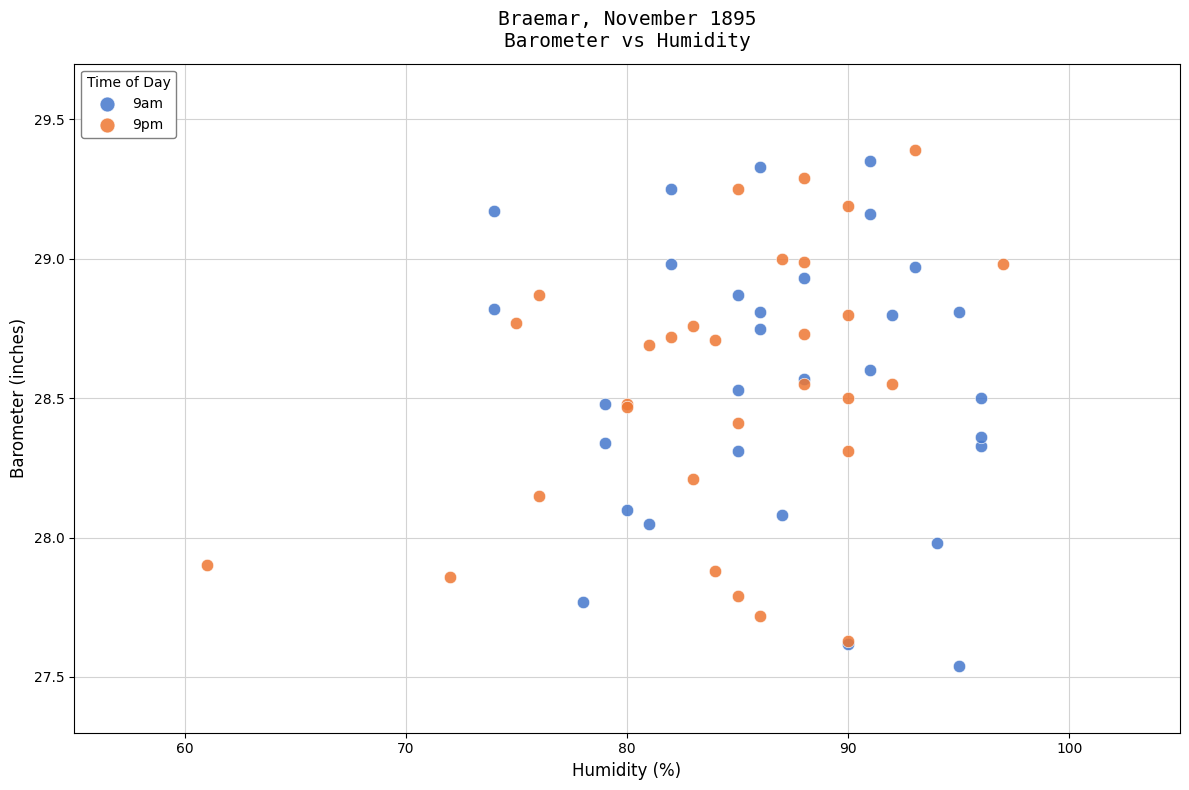

Which series reaches the minimum Y coordinate?

9am